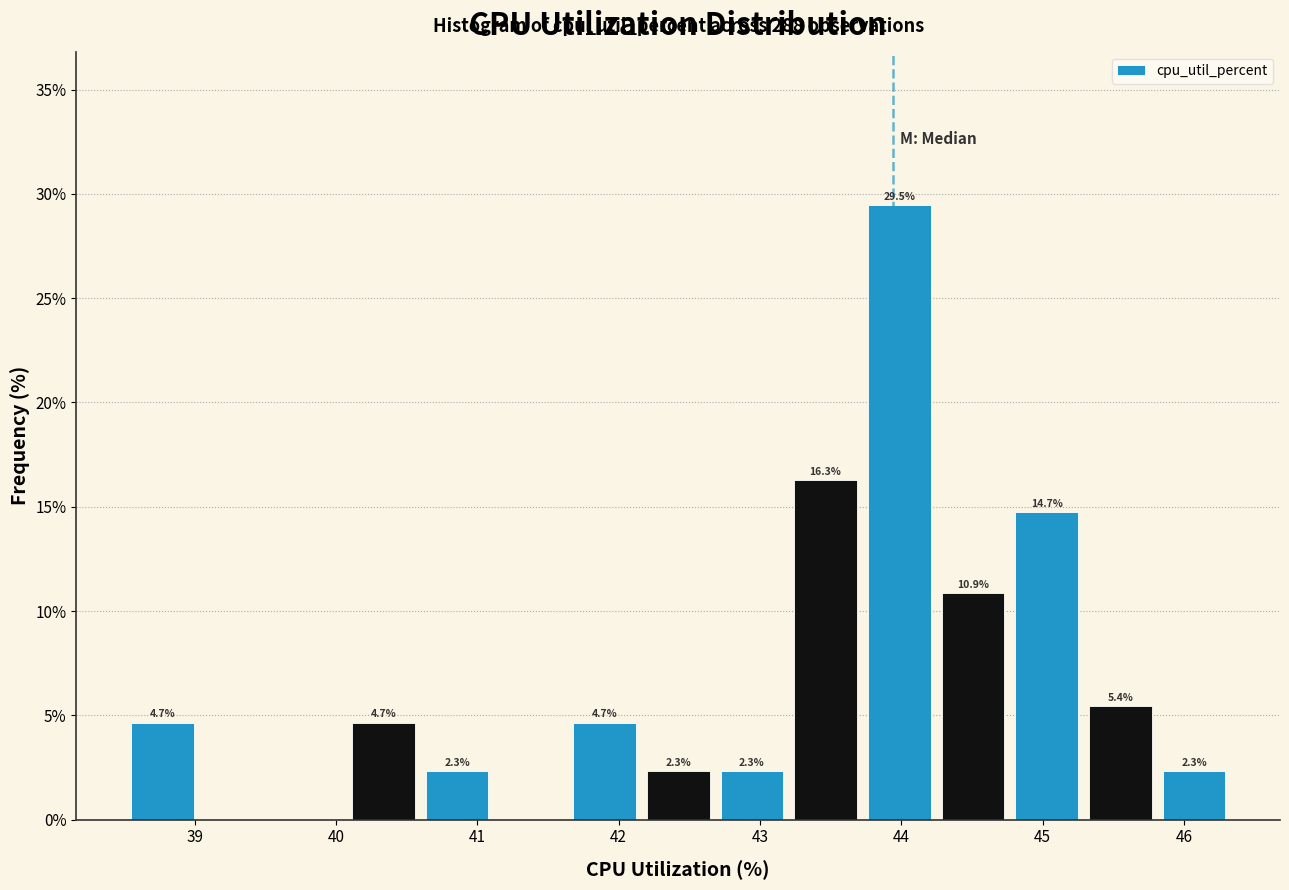

Over which range of the x-axis is the bar tallest?

43.7 to 44.2